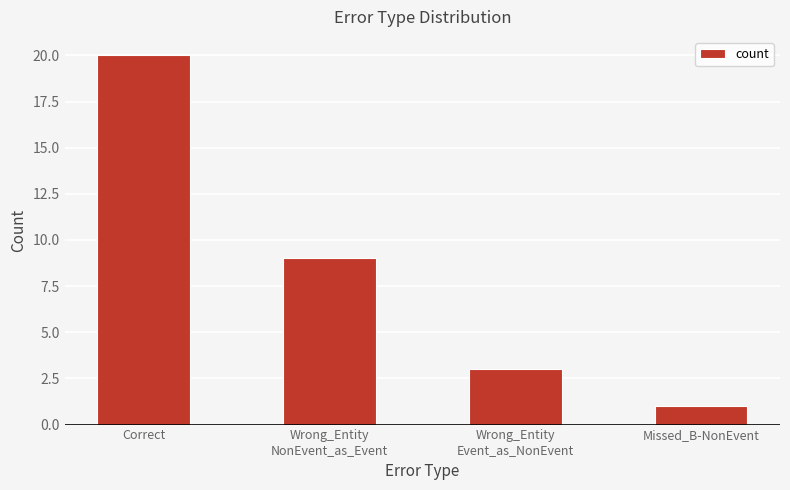

Is it true that the value at Missed_B-NonEvent is 1?

True